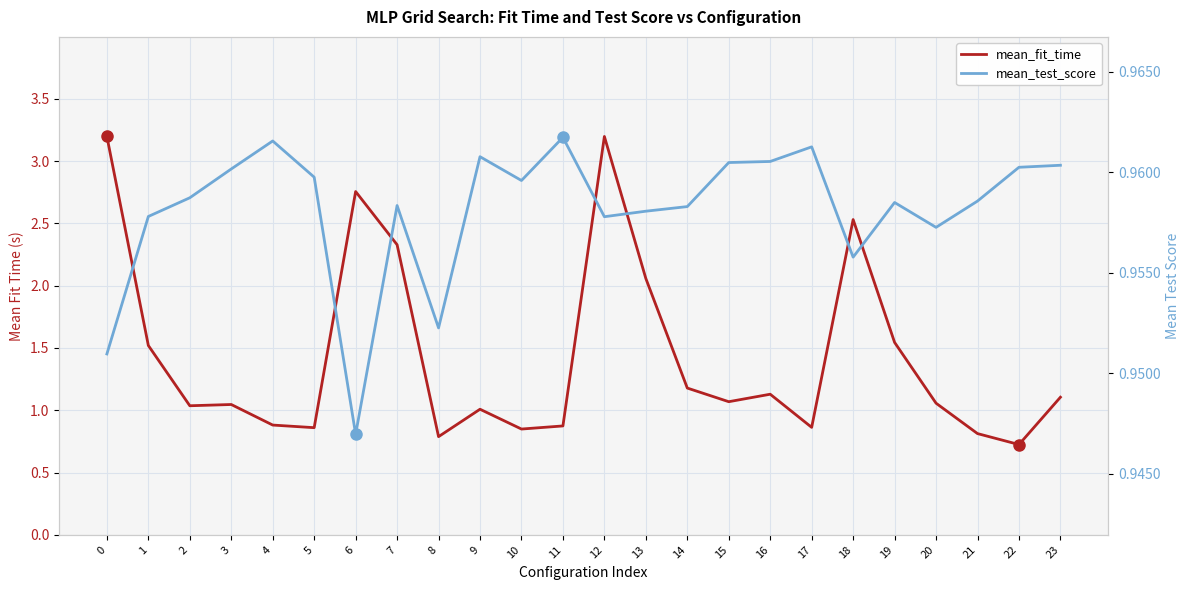

List the series in order of their peak value, lowest first.

mean_test_score, mean_fit_time